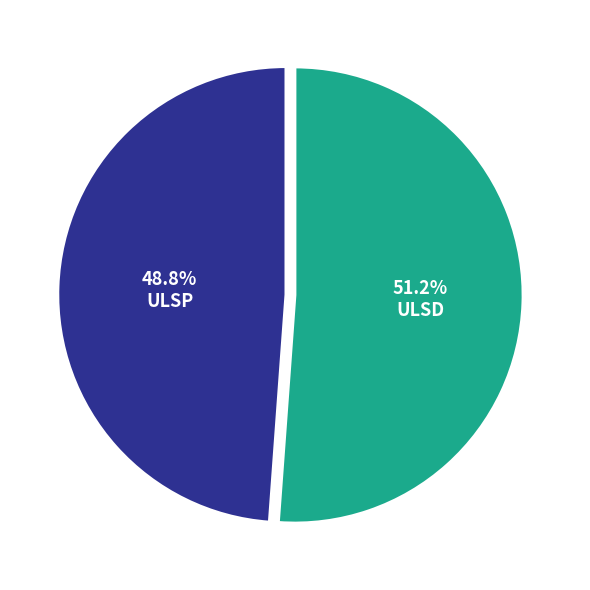

Which category has the biggest portion of the pie?

ULSD